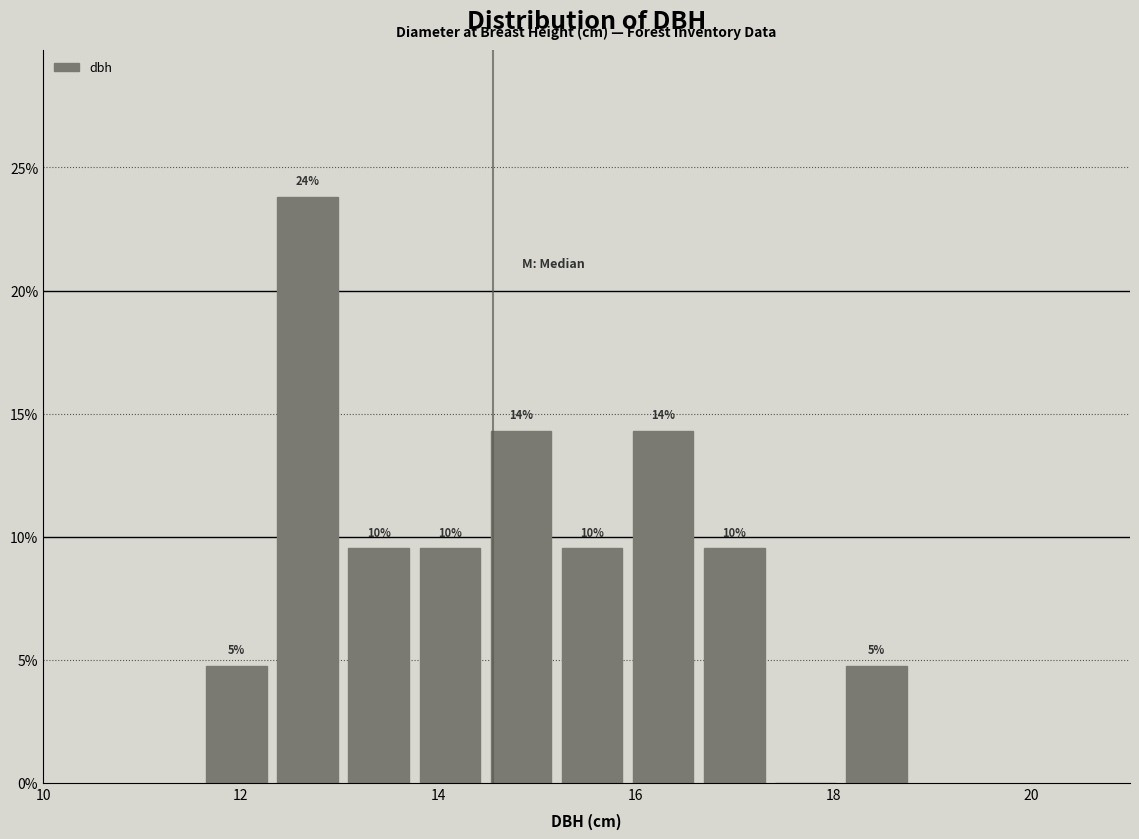

Read against the x-axis, roughly where is the centre of the tallest bar?

12.6